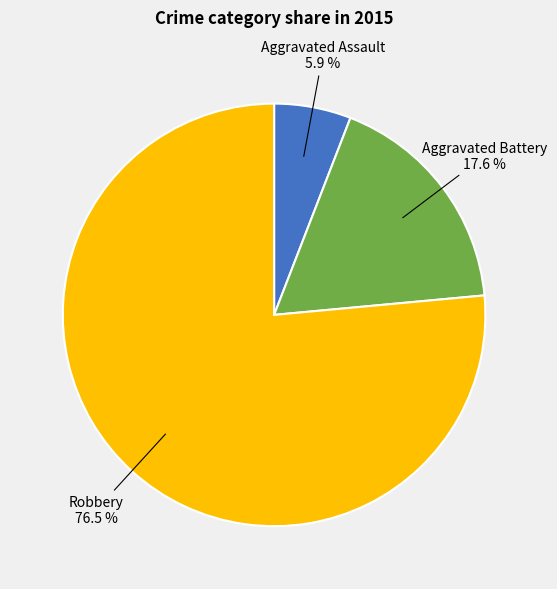

What is the ratio of the value at Aggravated Battery to the value at Aggravated Assault?

3.0